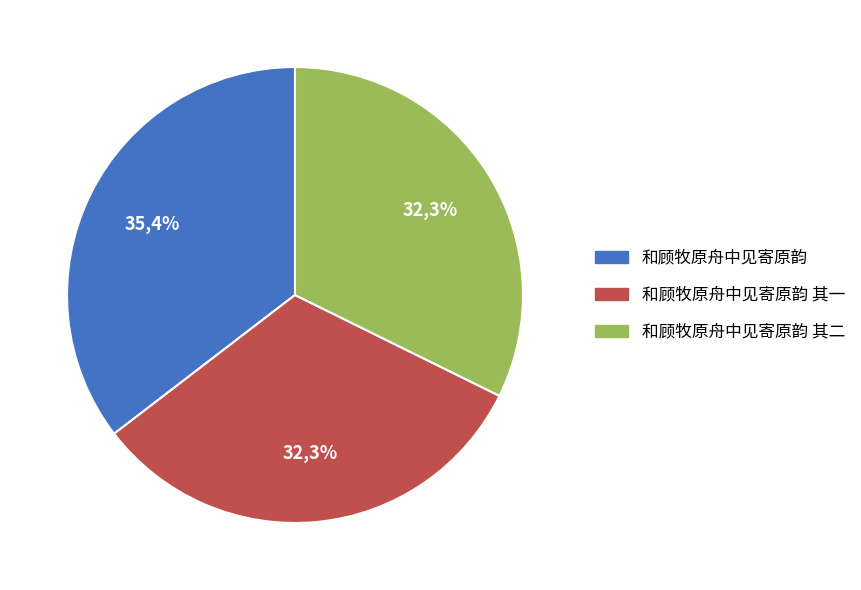

Which category has the smallest portion of the pie?

和顾牧原舟中见寄原韵 其一